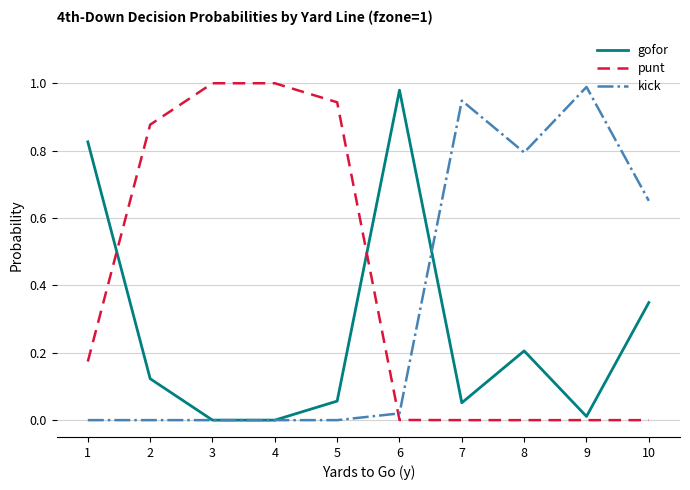

What are all the series names shown in the legend?

gofor, punt, kick